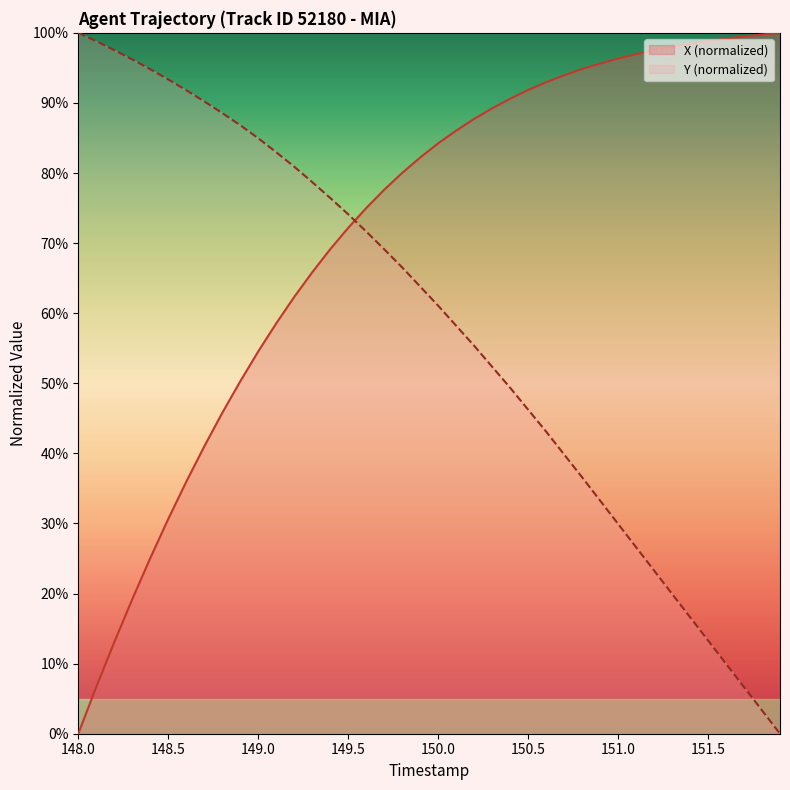

What is the difference between the highest and lowest values at 149.0?

30.4